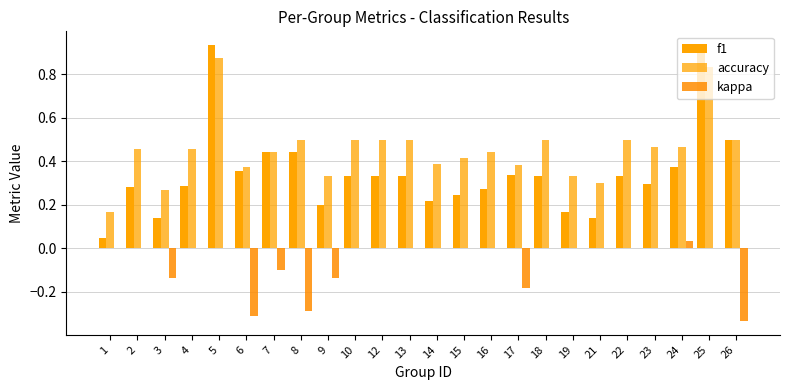

What is the lowest value of the accuracy series?

0.2